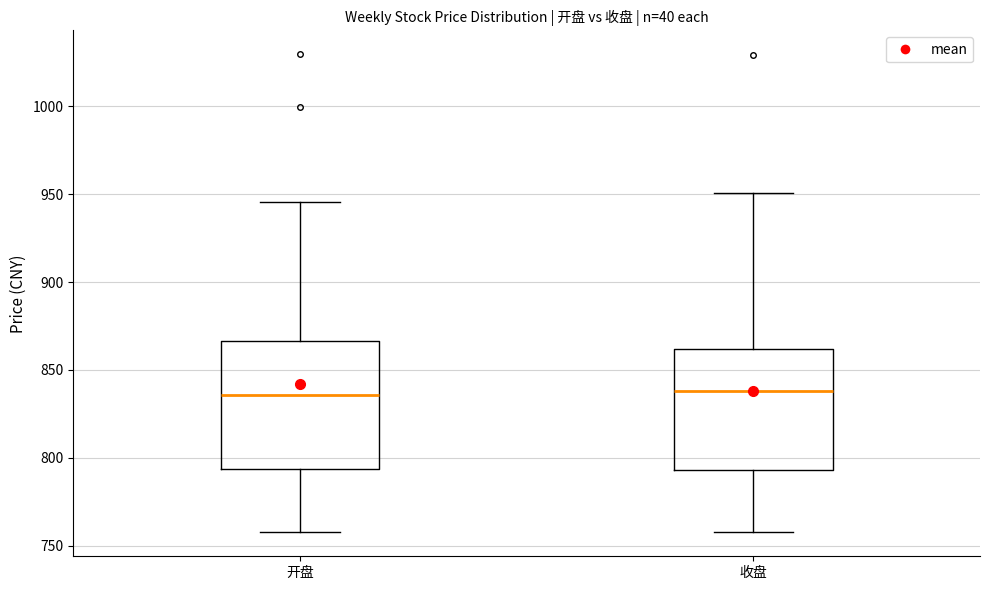

Reading left to right, read every box against the y-axis: the position of its median line, the range the box covers, and the ends of its whiskers. The values are not printed on the chart, so give them approximately, as read against the axis.

开盘: median 835, box 795 to 865, whiskers 760 to 945
收盘: median 840, box 795 to 860, whiskers 760 to 950